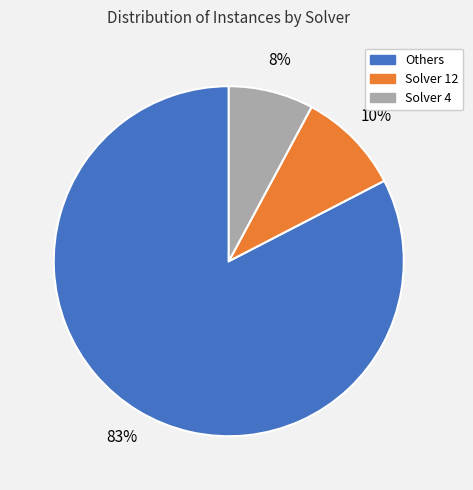

Rank the categories by value from highest to lowest.

Others, Solver 12, Solver 4